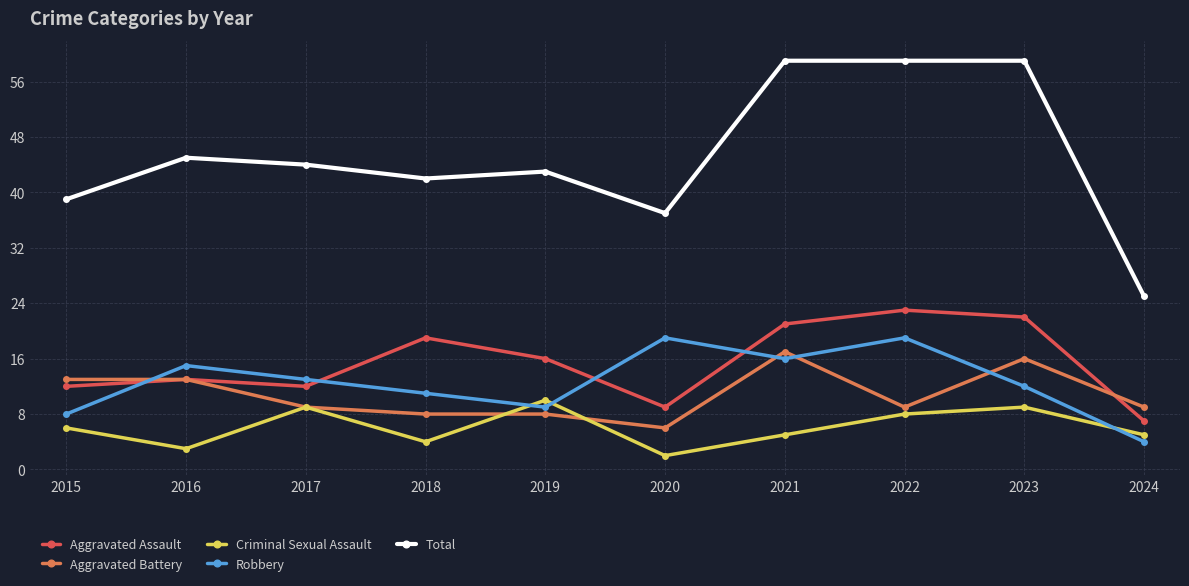

How many data points does each series have?

10